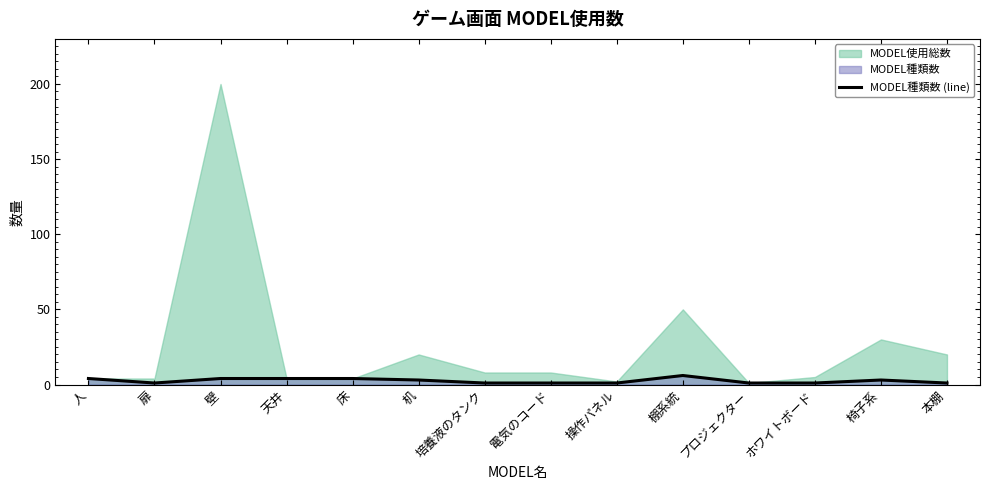

What is the ratio of the value at 天井 to the value at 椅子系?

1.3